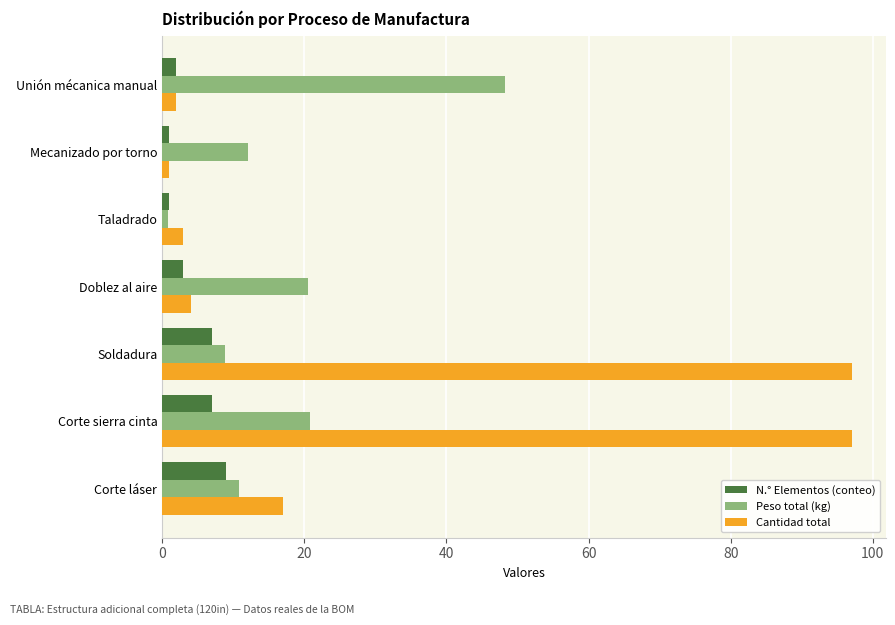

At which label does Peso total (kg) reach its minimum?

Taladrado